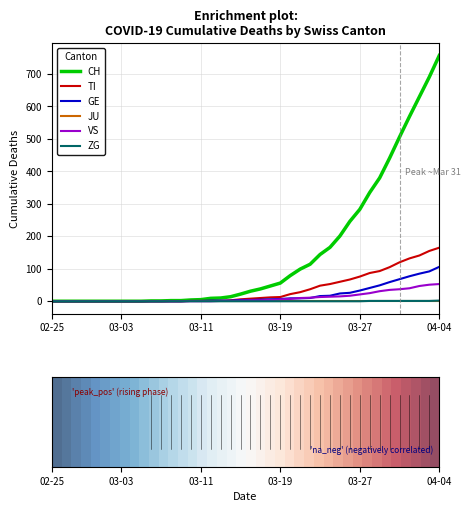

Which series has the largest range (max minus min)?

CH